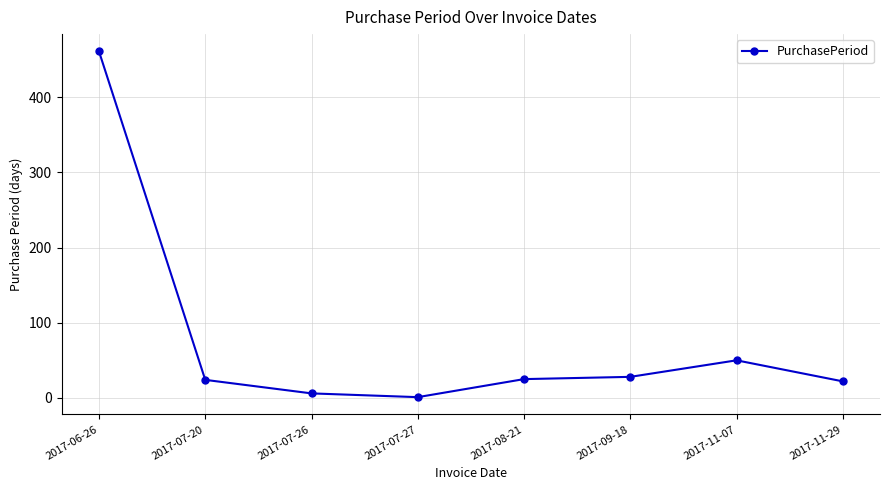

The value at 2017-06-26 is 461. True or false?

True